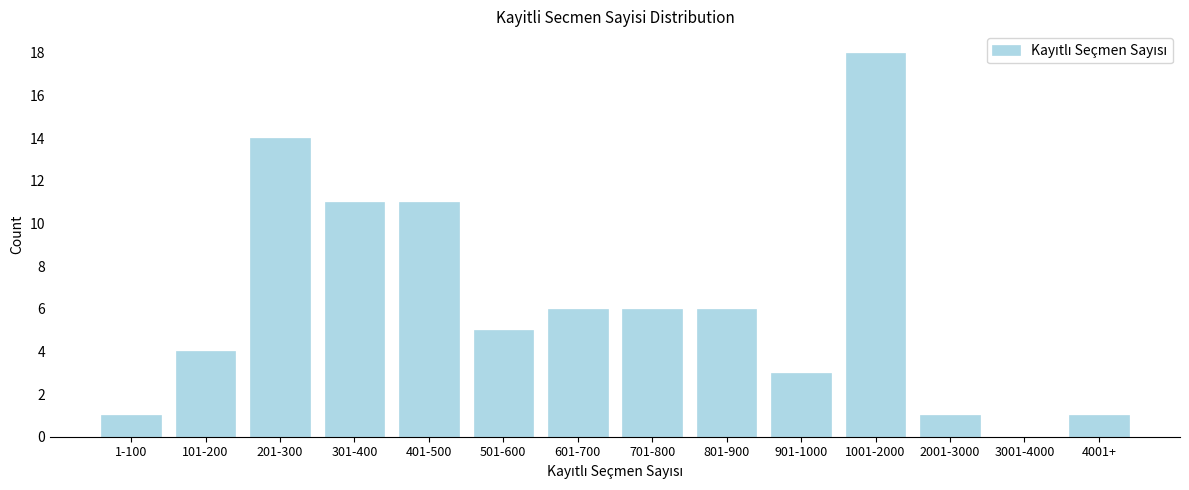

Reading right to left, extract all data points from this chart.

4001+=1	3001-4000=0	2001-3000=1	1001-2000=18	901-1000=3	801-900=6	701-800=6	601-700=6	501-600=5	401-500=11	301-400=11	201-300=14	101-200=4	1-100=1